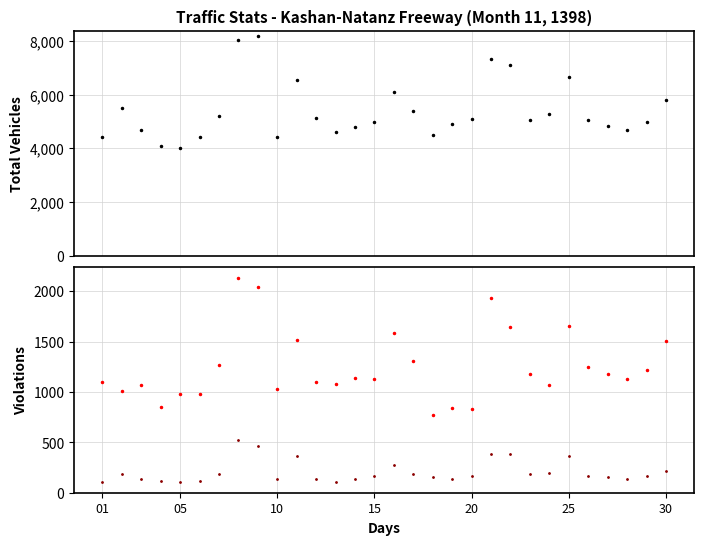

What is the difference between the maximum and minimum values in the Total Vehicles series?

4168